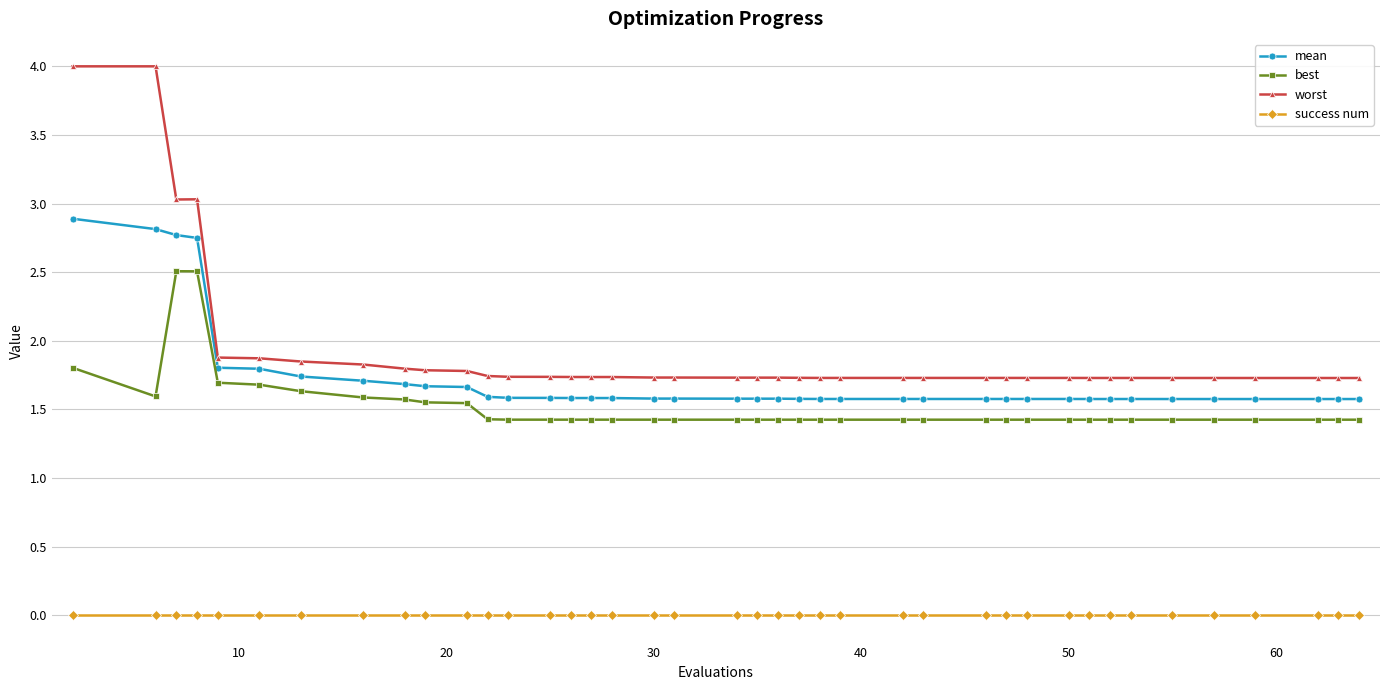

What is the value of the worst point at the 40th from the left?

1.7